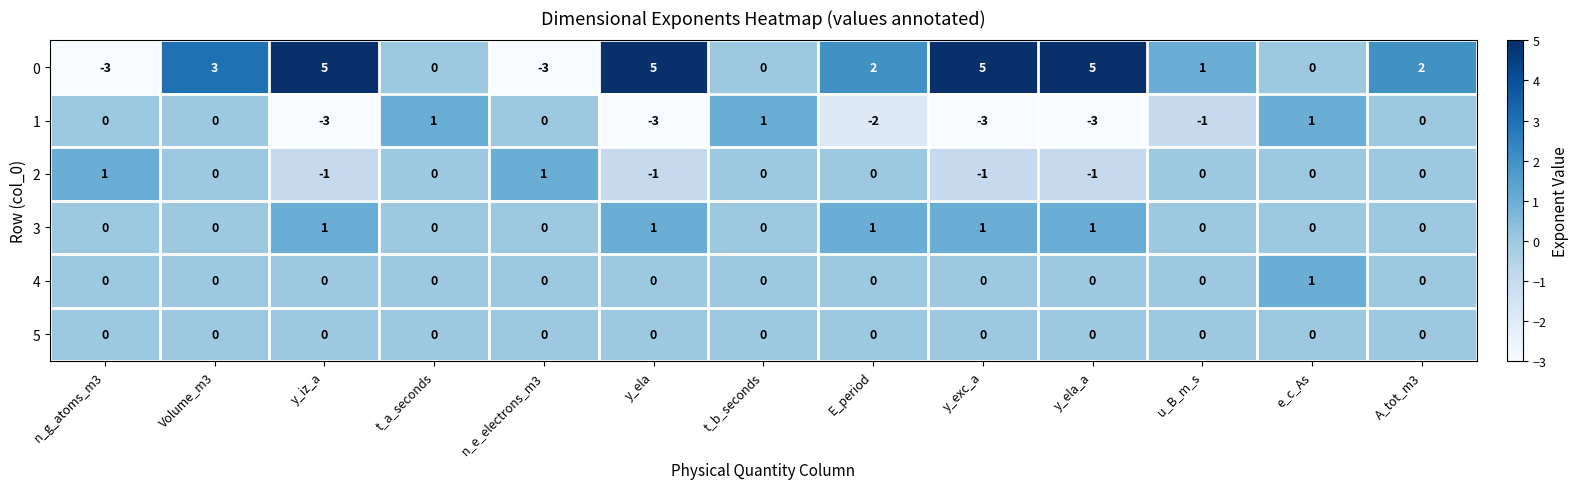

What is the smallest value displayed?

-3